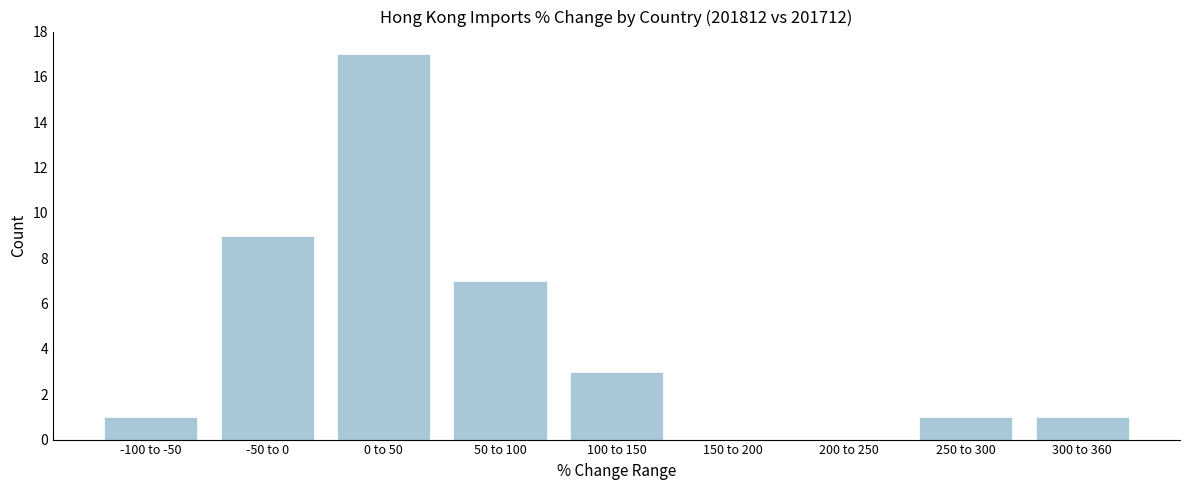

Reading right to left, what are all the values shown in this chart?

300 to 360=1	250 to 300=1	200 to 250=0	150 to 200=0	100 to 150=3	50 to 100=7	0 to 50=17	-50 to 0=9	-100 to -50=1